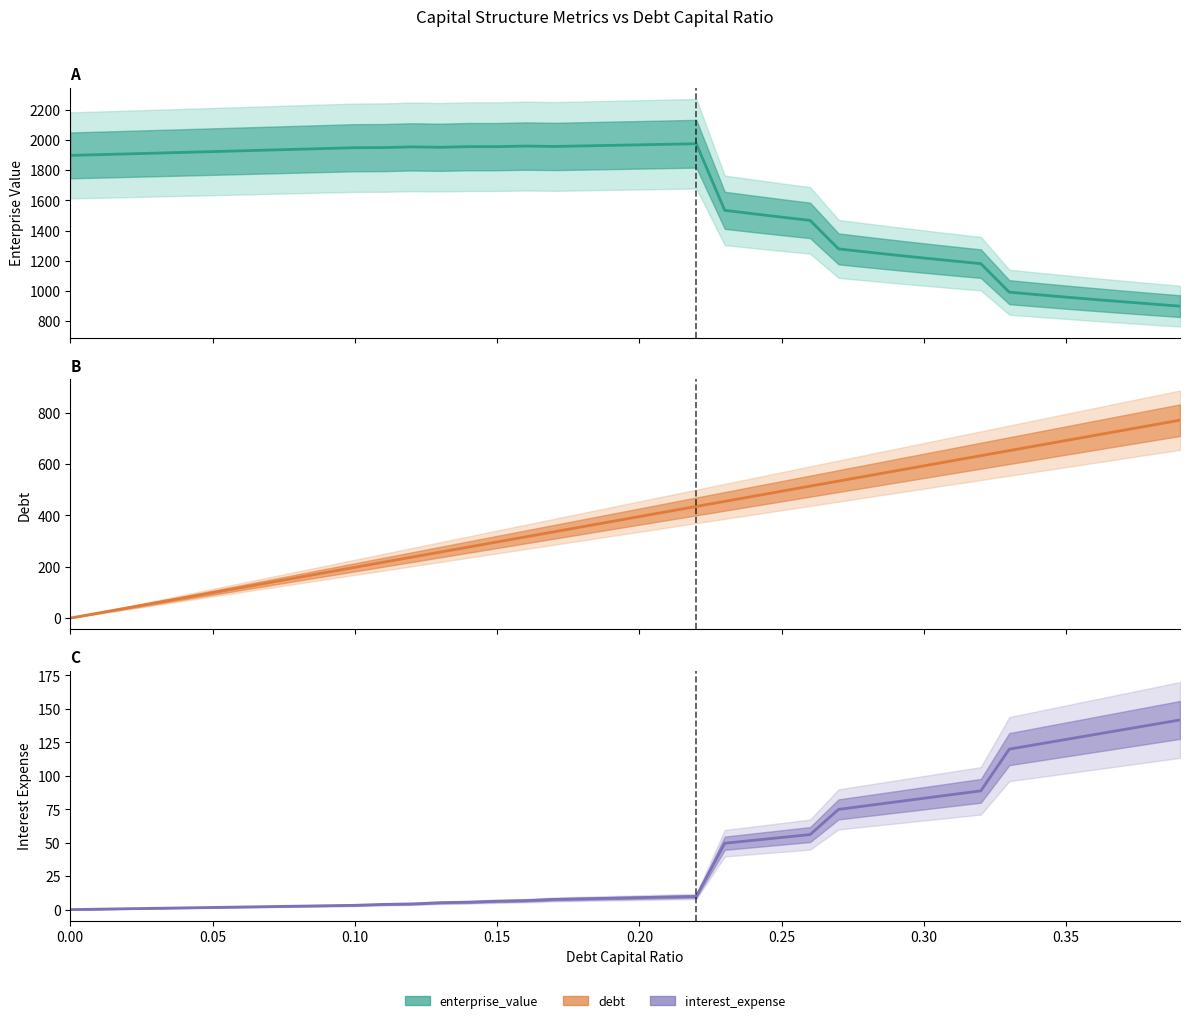

At how many categories does at least one series exceed 1222?

30